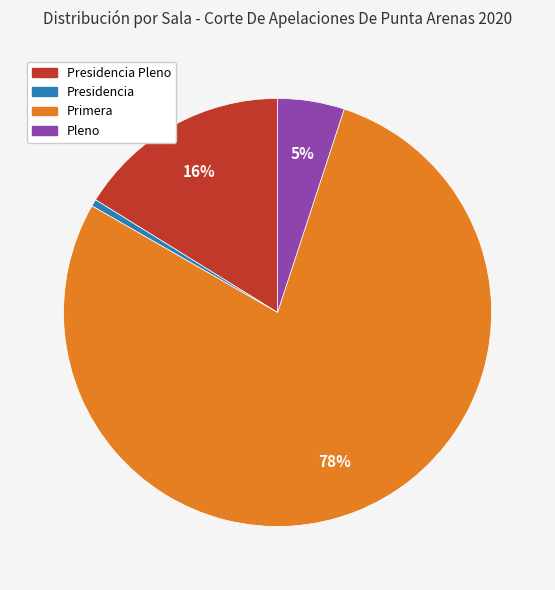

To the nearest percent, what is the average slice percentage?

25%